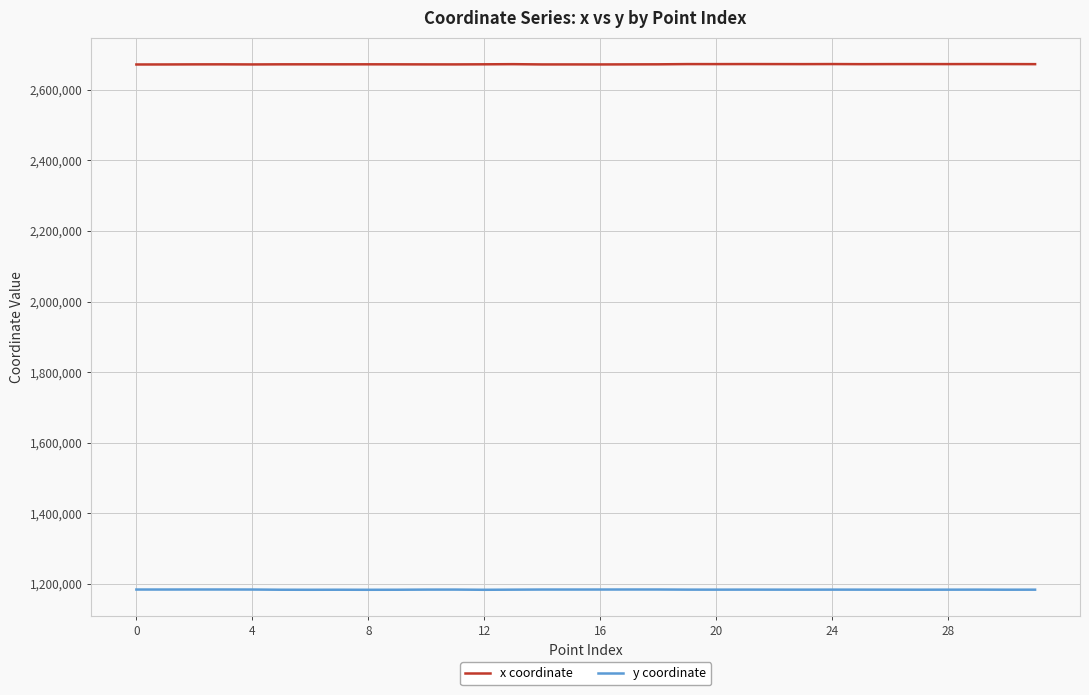

How many lines are shown in the chart?

2